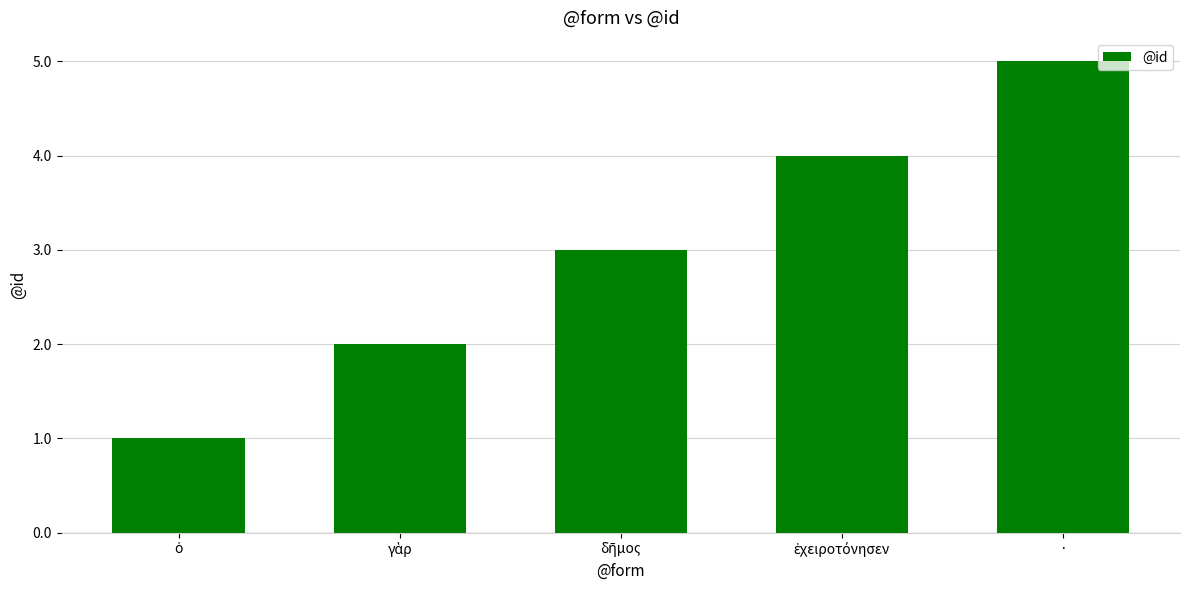

What is the difference between the maximum and minimum values?

4